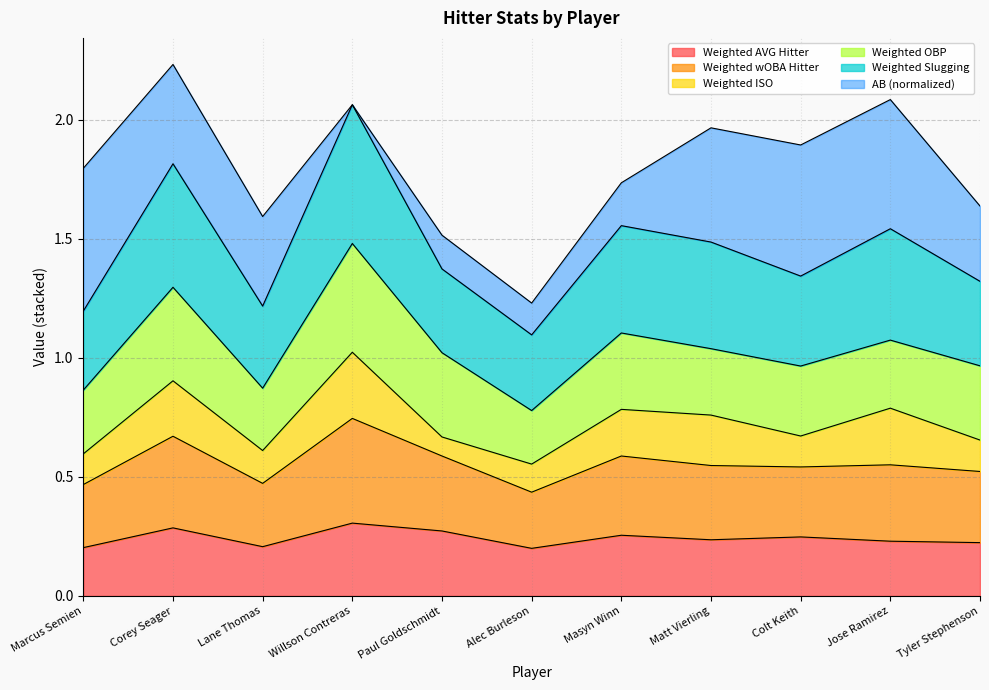

Is it true that Weighted AVG Hitter equals 0.4 at Colt Keith?

False